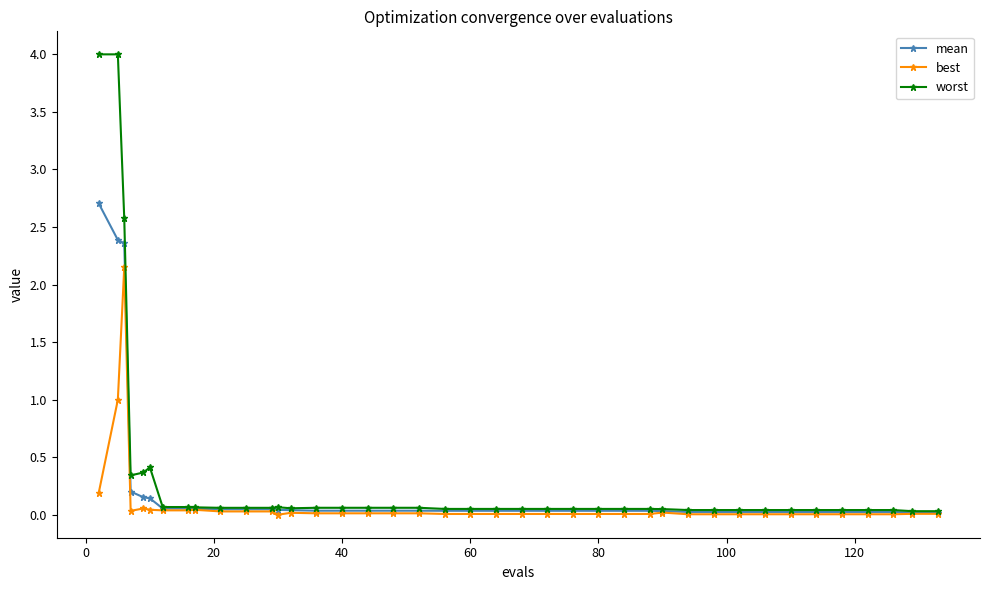

Which series has the widest spread of values?

worst